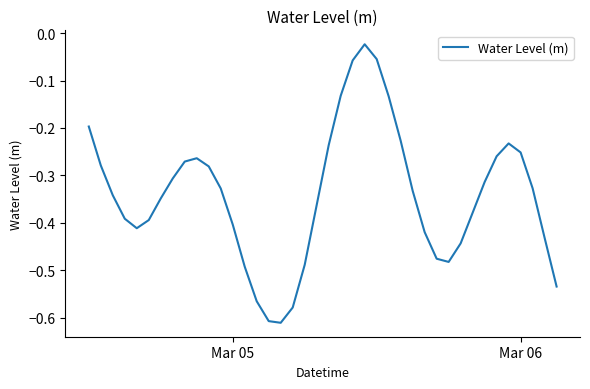

What is the difference between the maximum and minimum values?

0.6